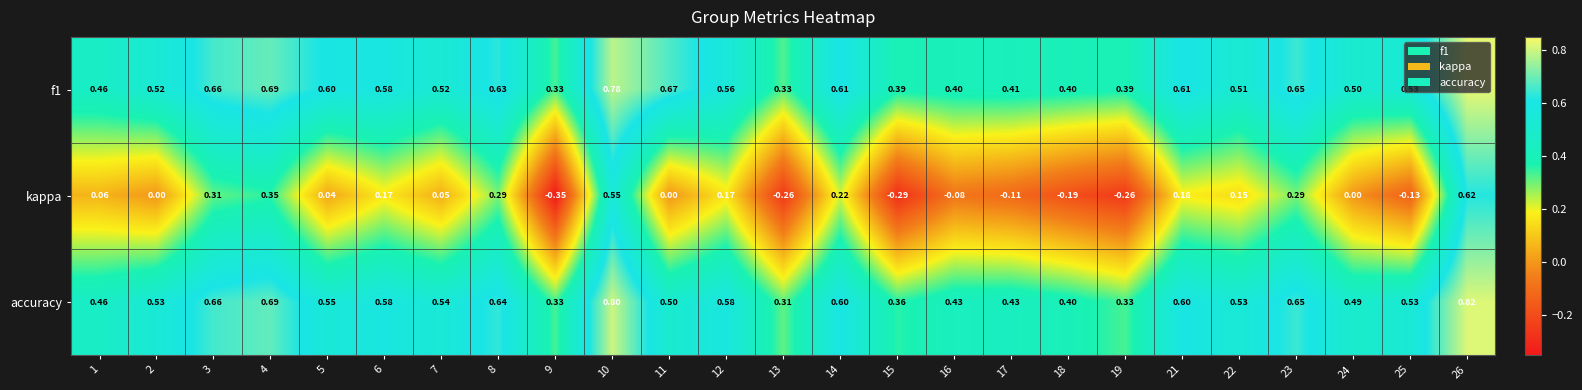

Between 6 and 18, which series saw the biggest shift?

kappa